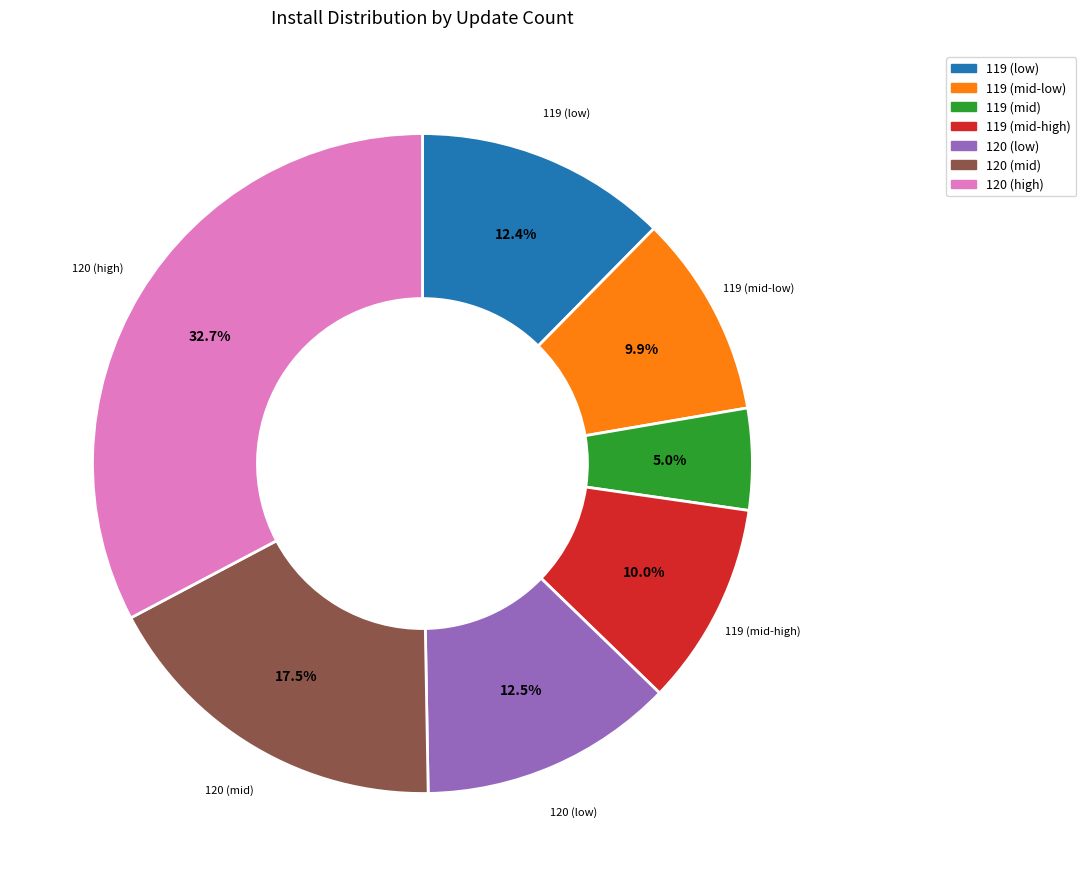

What is the ratio of the value at 120 (mid) to the value at 119 (low)?

1.4